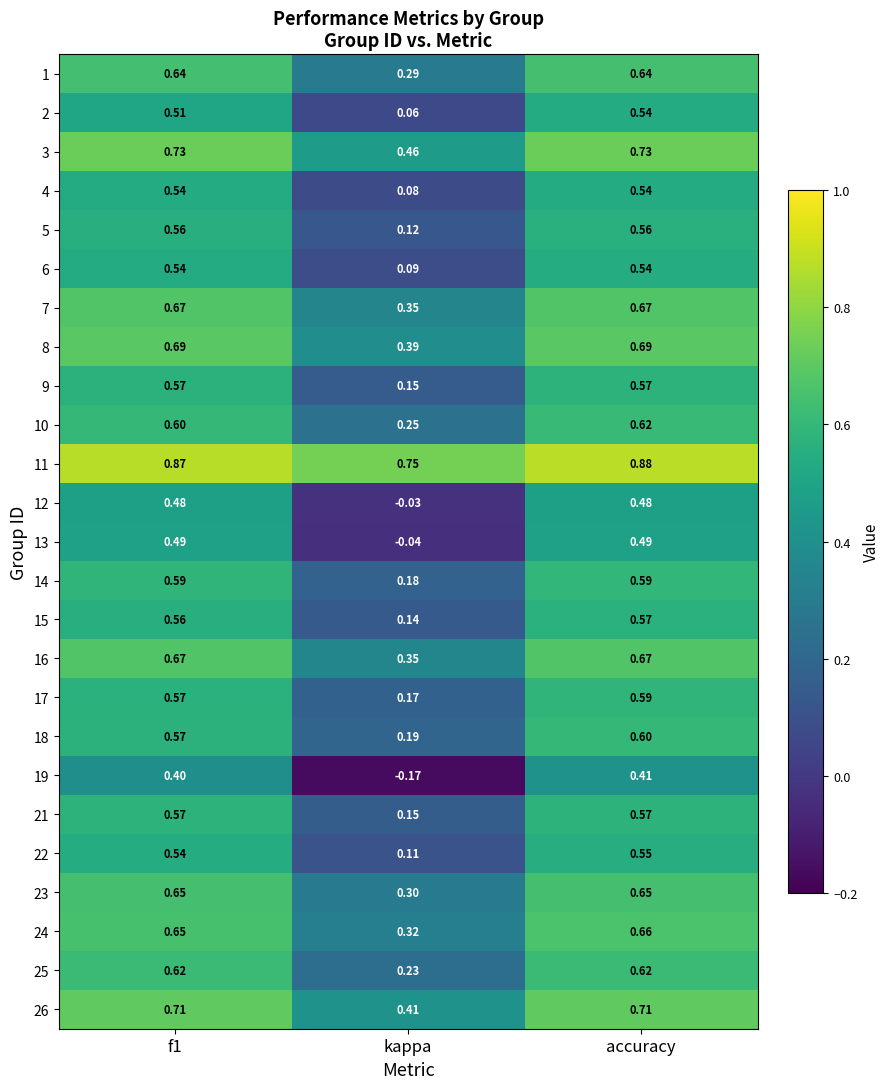

Which category has the highest value across all series?

accuracy